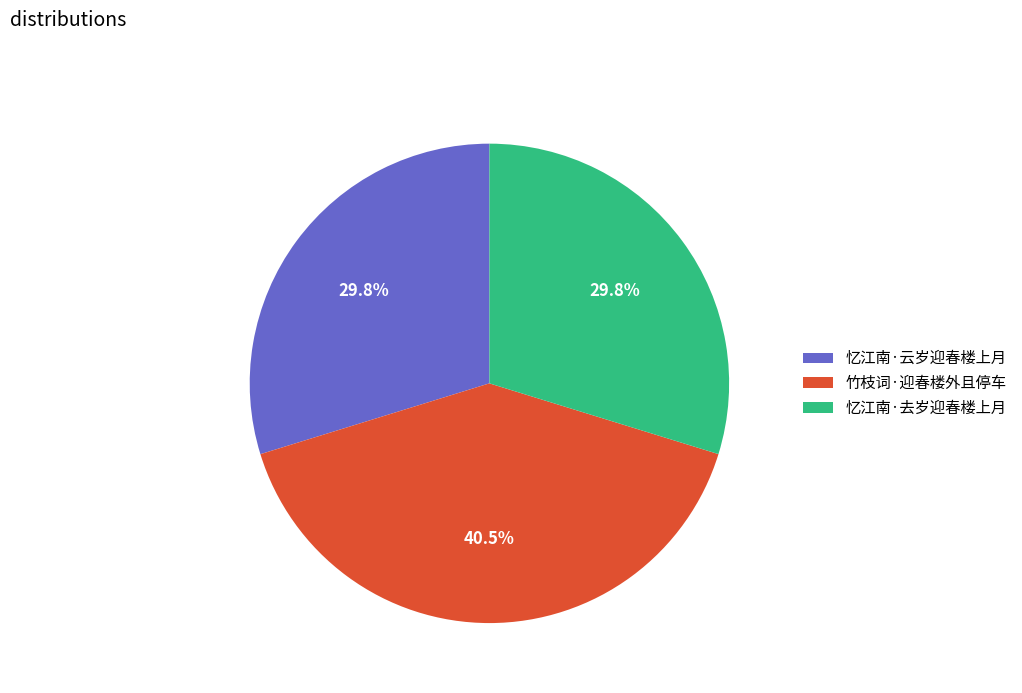

Count the number of slices in the pie.

3